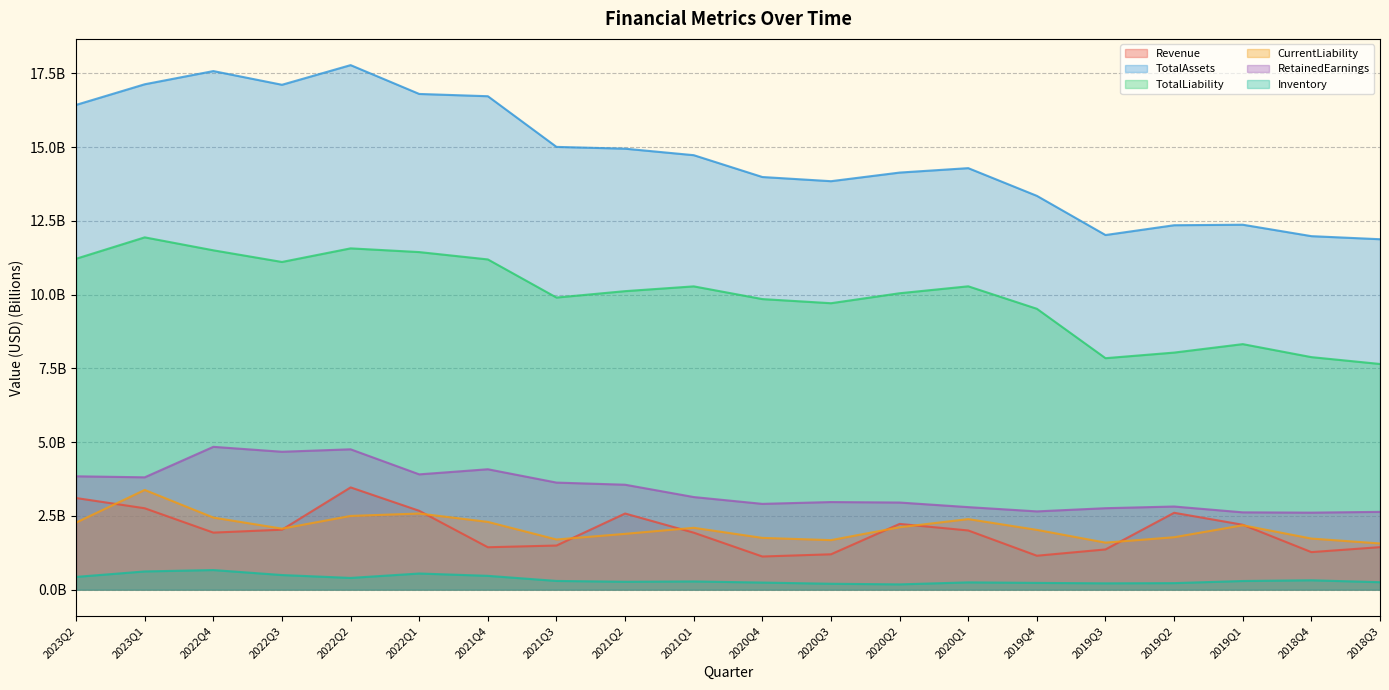

Rank the categories by RetainedEarnings value from lowest to highest.

2018Q4, 2019Q1, 2018Q3, 2019Q4, 2019Q3, 2020Q1, 2019Q2, 2020Q4, 2020Q2, 2020Q3, 2021Q1, 2021Q2, 2021Q3, 2023Q1, 2023Q2, 2022Q1, 2021Q4, 2022Q3, 2022Q2, 2022Q4